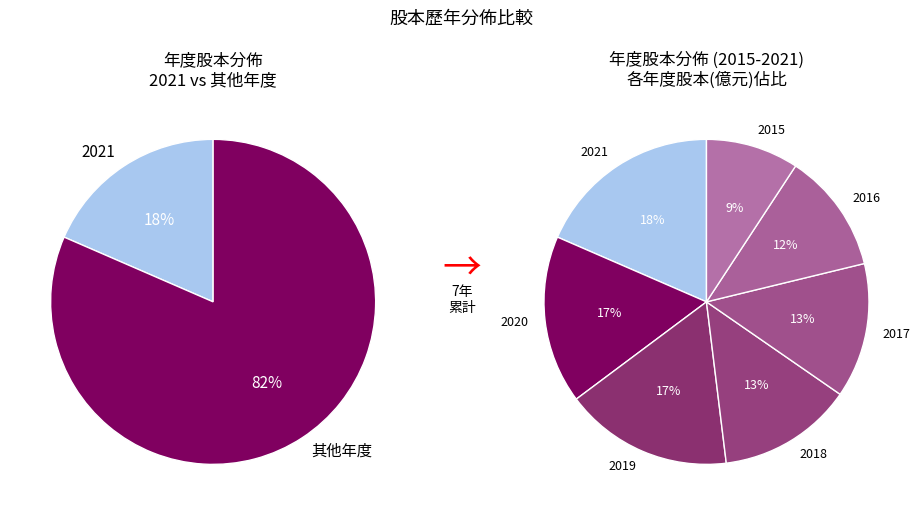

To the nearest percent, what is the difference between the largest and smallest slice percentages?

9%